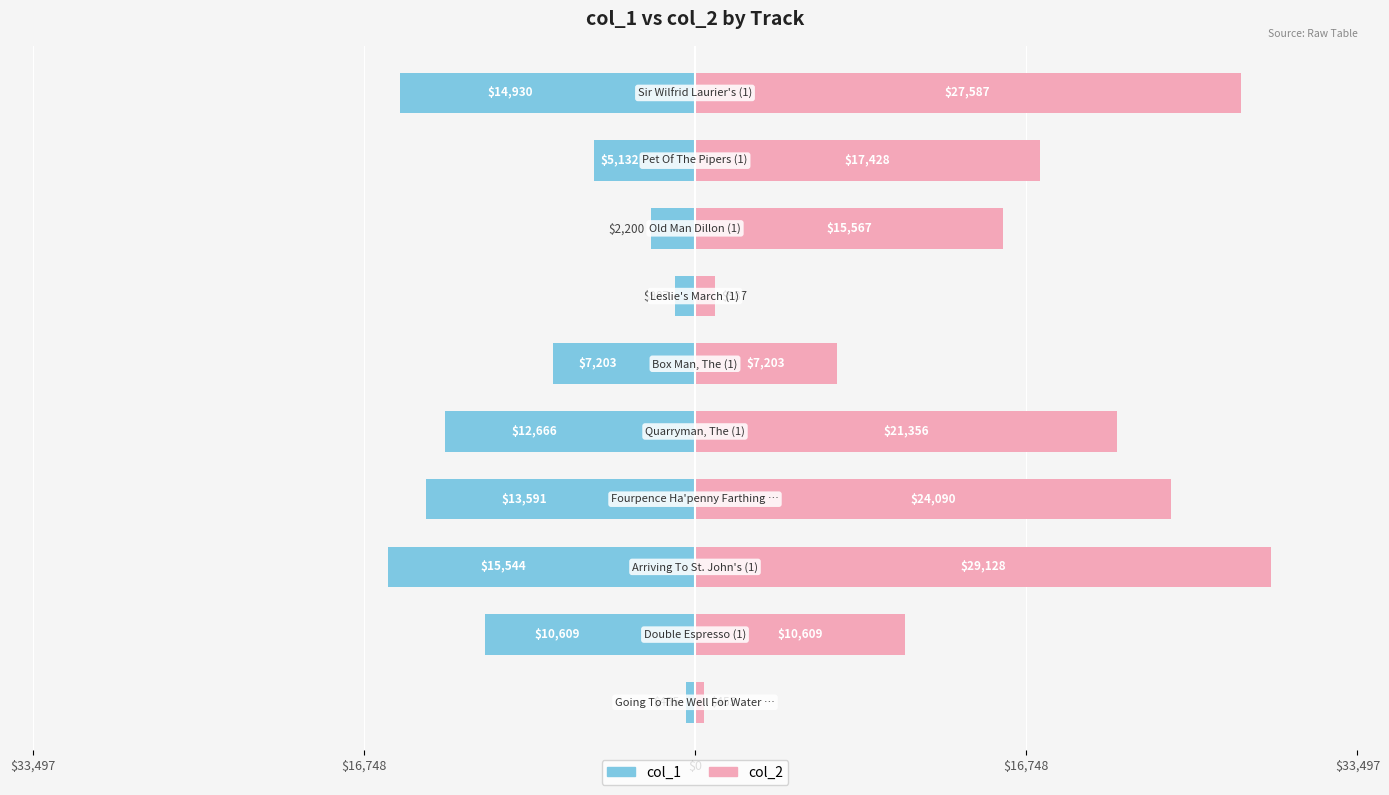

What is the difference between the maximum and minimum values in the col_2 series?

28673